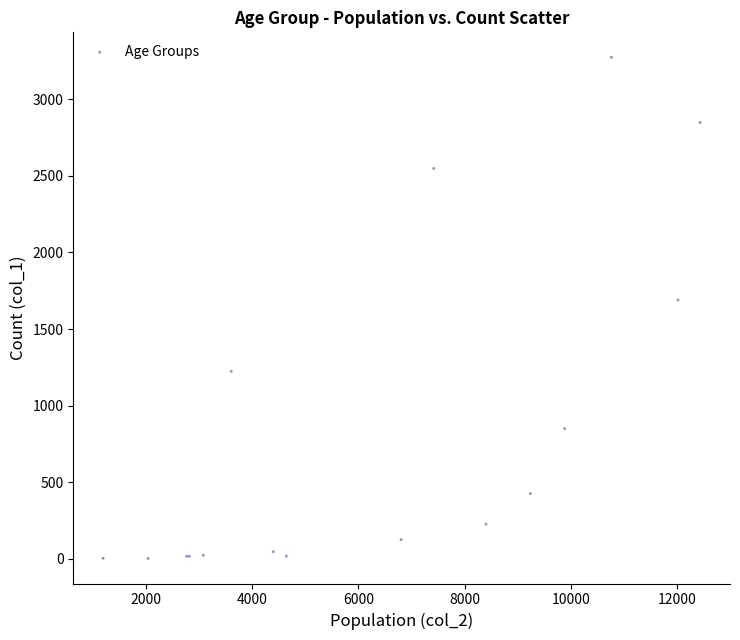

What Y value in the scatter plot is closest to 1638?

1690